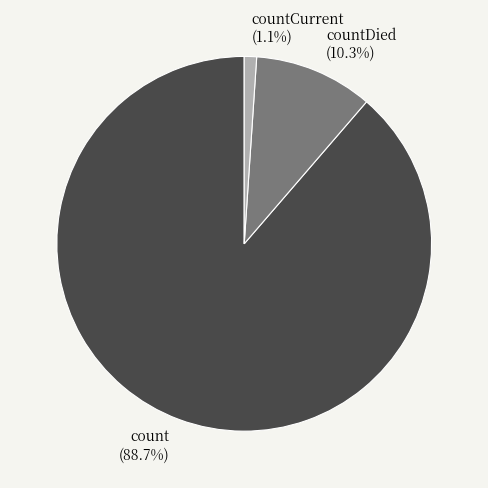

Which has a higher value, count or countDied?

count